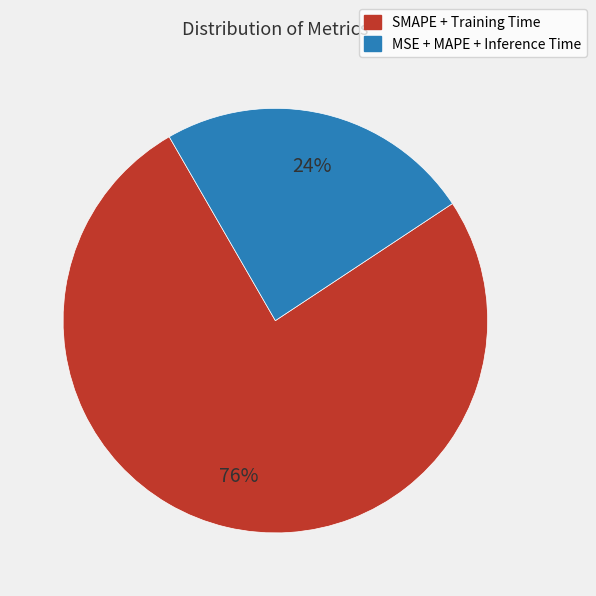

Is there any slice that represents more than half of the pie?

Yes